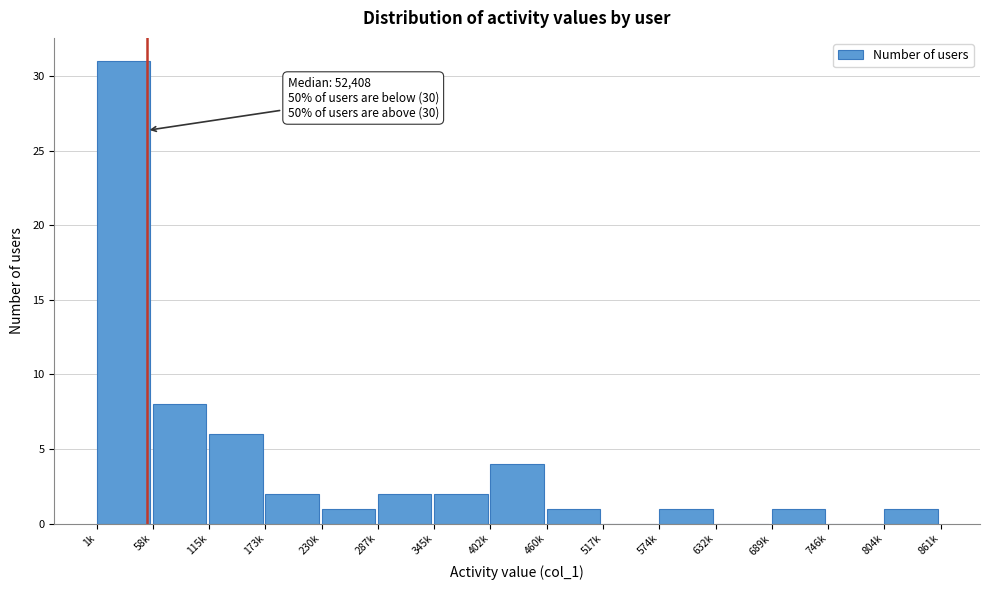

Reading left to right, transcribe all the data shown in this chart.

1k=31	58k=8	115k=6	173k=2	230k=1	287k=2	345k=2	402k=4	460k=1	517k=0	574k=1	632k=0	689k=1	746k=0	804k=1